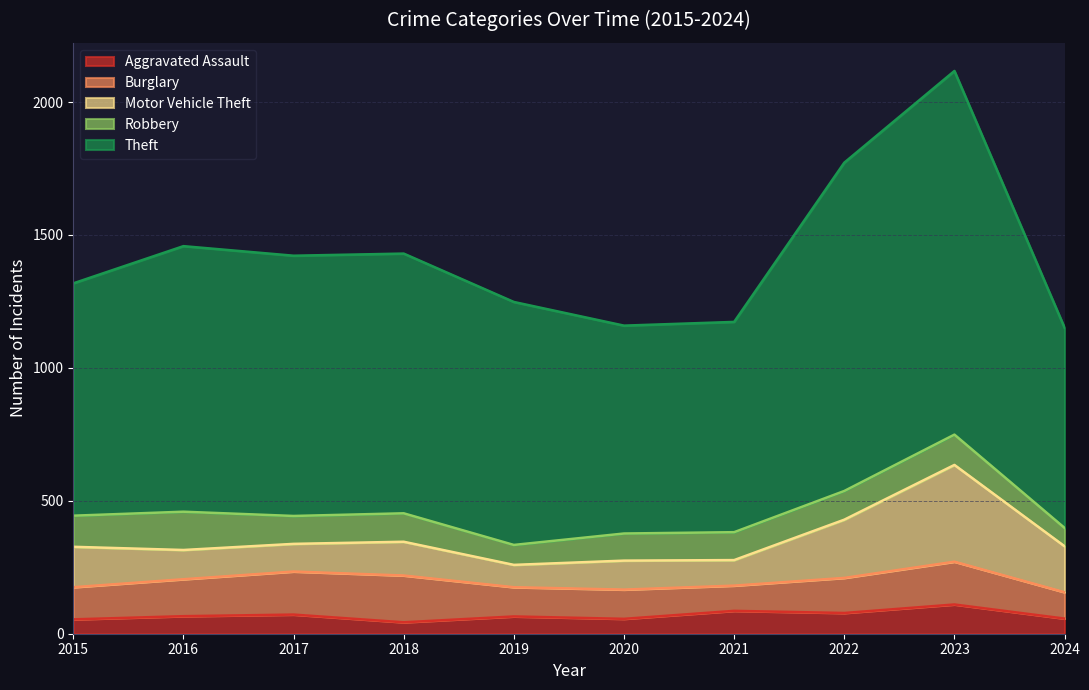

What is the difference between the maximum and minimum values in the Robbery series?

75